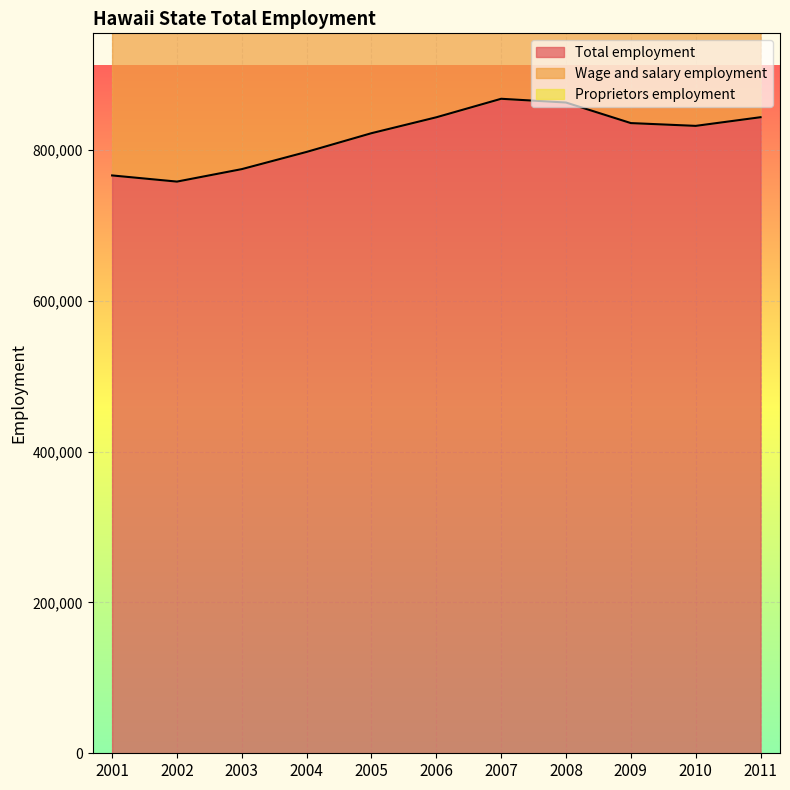

What is the average value of the Total employment series?

818516